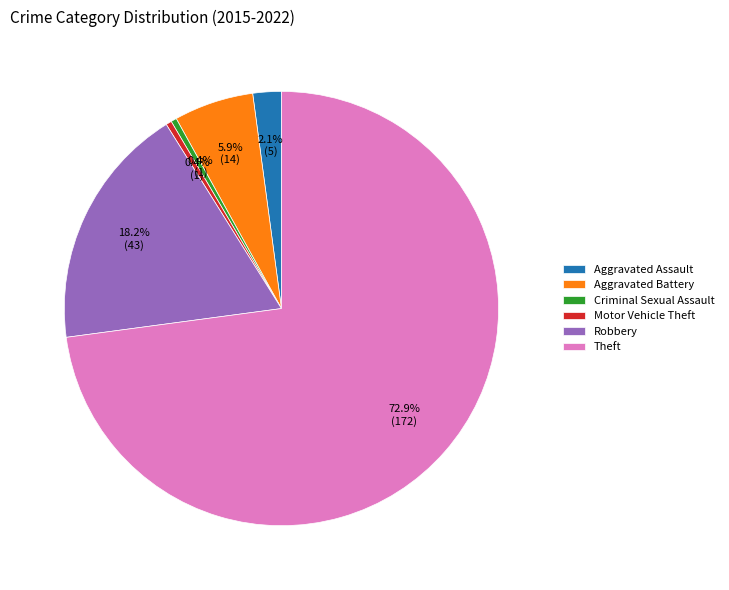

To the nearest percent, what is the combined percentage of Robbery and Aggravated Battery?

24%